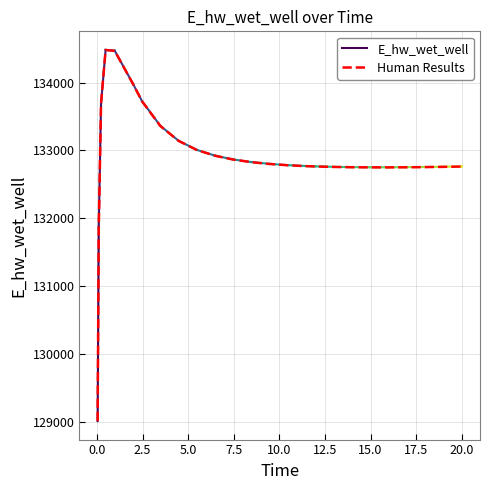

Rank the categories by value from highest to lowest.

0.46875, 0.96875, 1.96875, 2.46875, 0.21875, 3.46875, 4.46875, 5.46875, 6.46875, 7.46875, 8.46875, 9.46875, 10.46875, 11.46875, 11.96875, 20.0, 19.96875, 18.96875, 12.96875, 17.96875, 13.96875, 16.96875, 14.96875, 15.96875, 0.09375, 0.03125